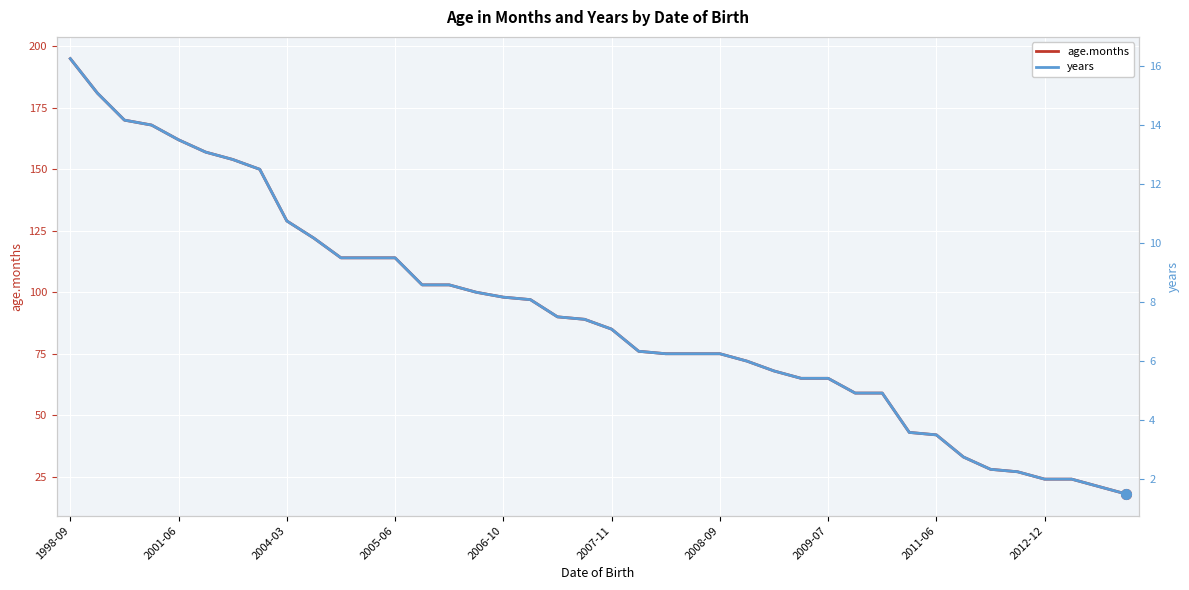

True or false: years has more than 0 points higher than both neighbors.

False